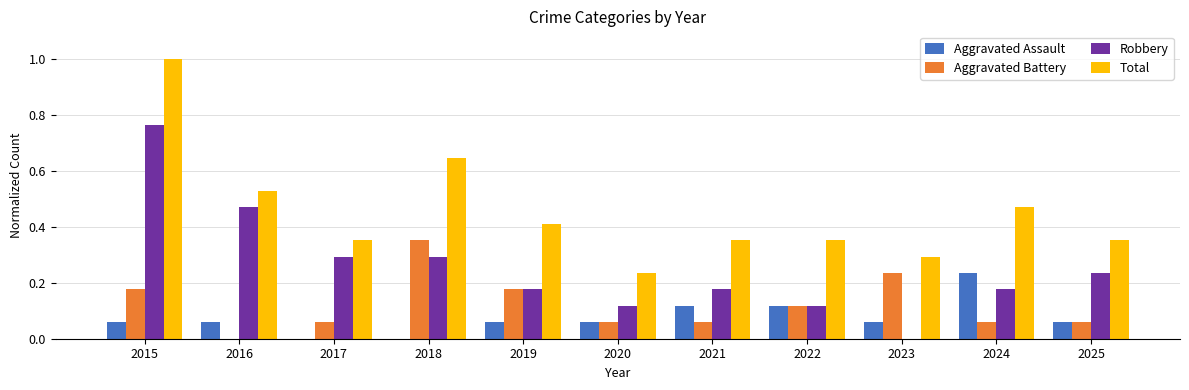

At which category is the sum across all series the highest?

2015